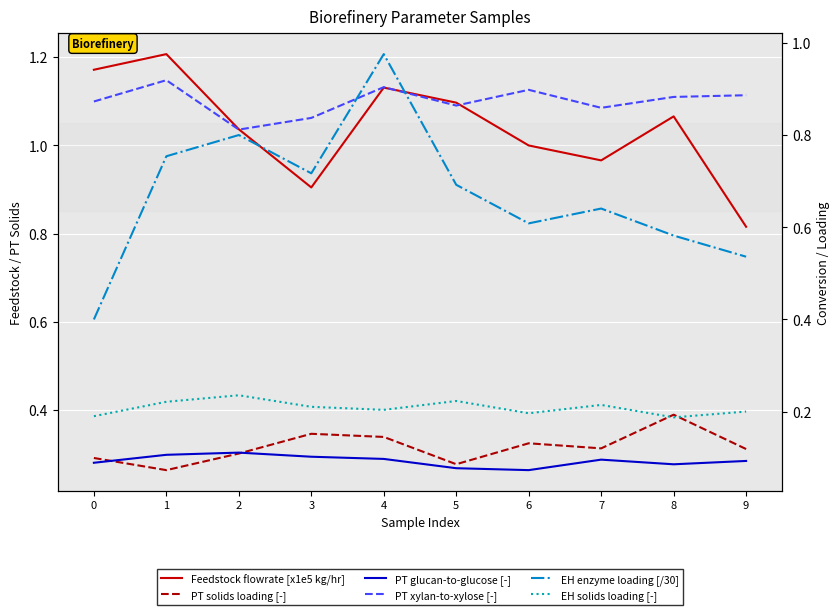

What is the sum of the PT xylan-to-xylose [-] values at 5 and 6?

1.8